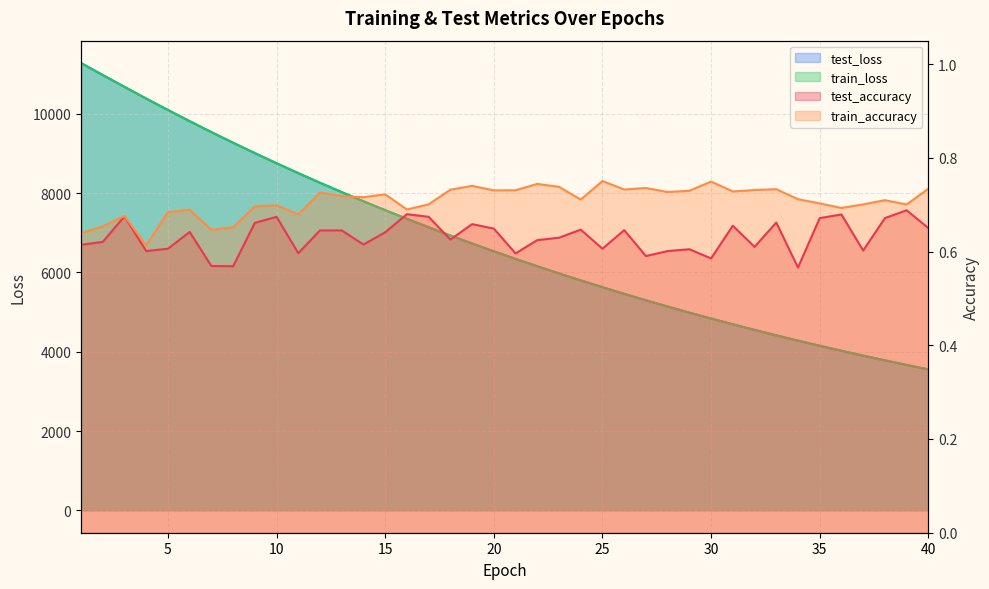

Between which two adjacent categories do train_loss and test_loss first intersect?

2 and 3